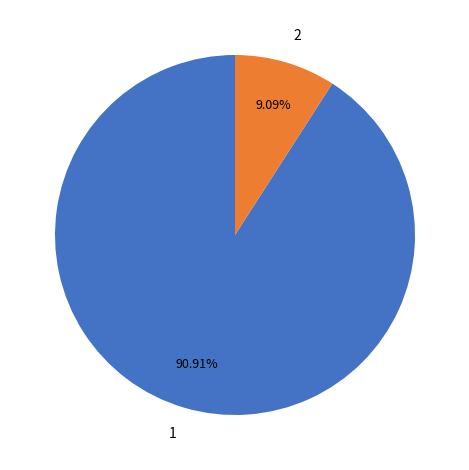

How many segments does this pie chart have?

2